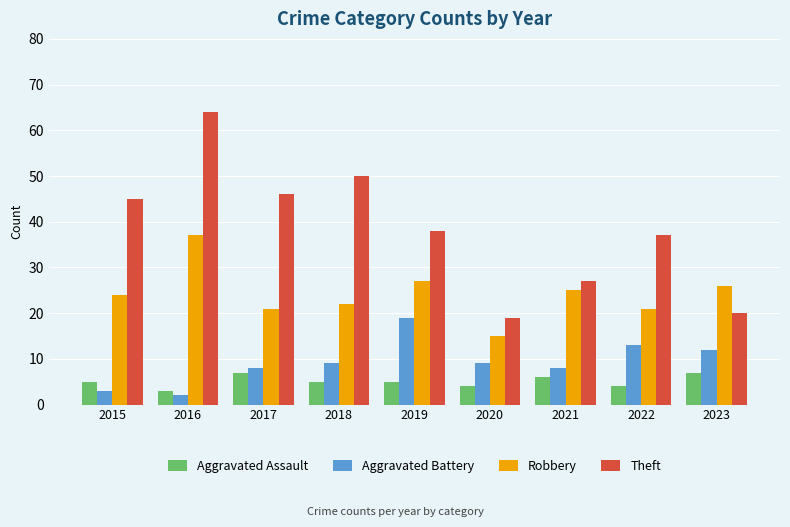

What is the value of the Robbery bar at the 4th from the left?

22